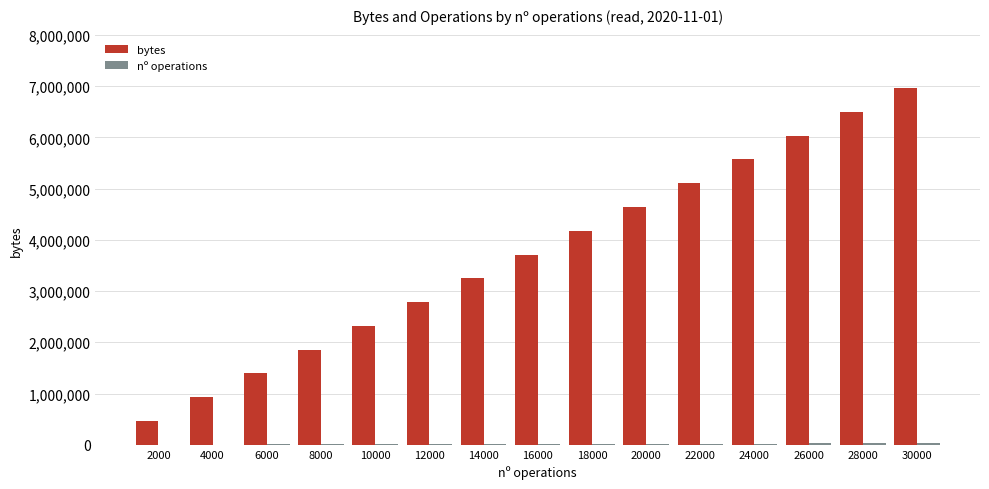

What is the greatest value displayed?

6960000